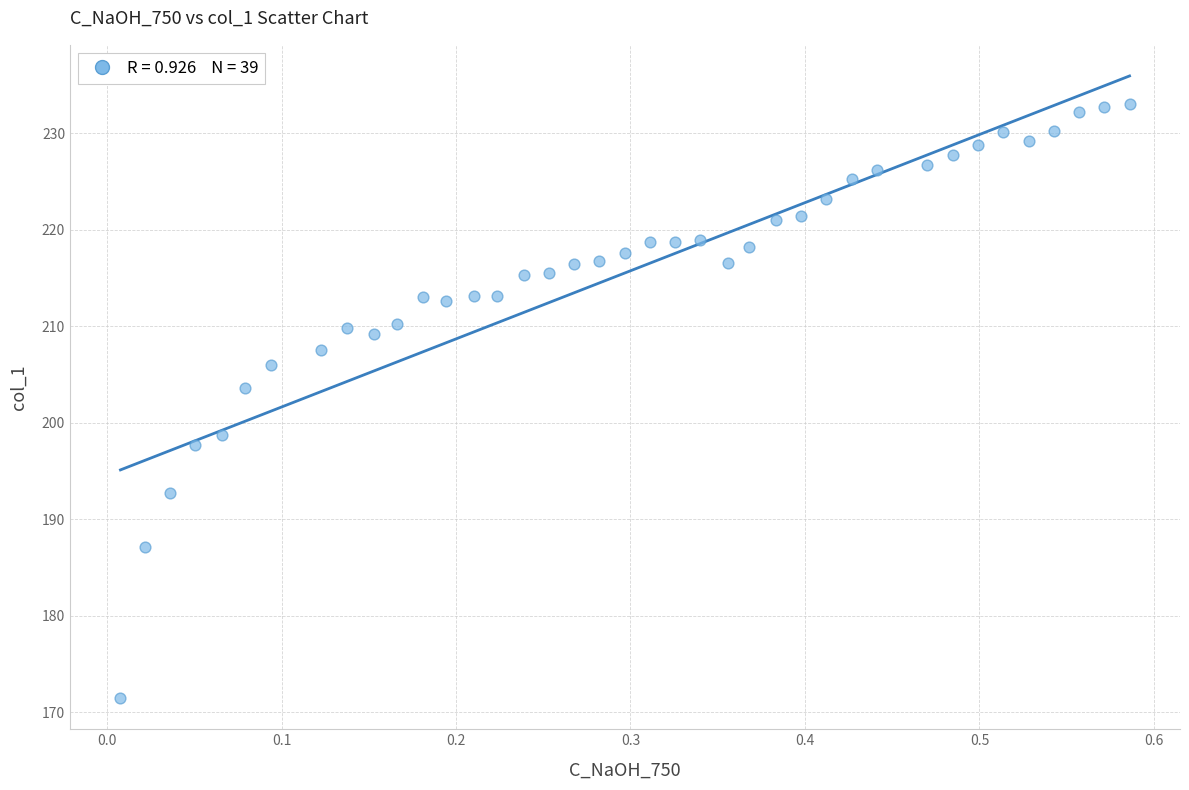

What is the range of Y values (max minus min)?

61.6